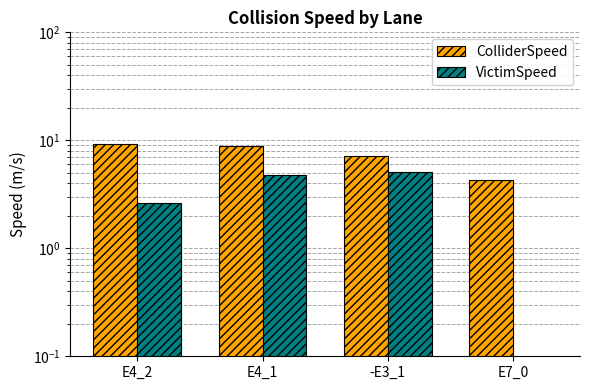

Reading right to left, what are all the values shown in this chart?

ColliderSpeed: E7_0=4.3	-E3_1=7.1	E4_1=8.9	E4_2=9.3
VictimSpeed: E7_0=0.0	-E3_1=5.1	E4_1=4.8	E4_2=2.6